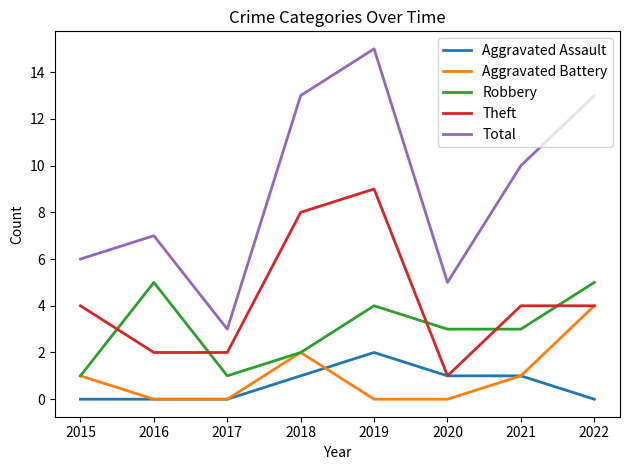

What are all the series names shown in the legend?

Aggravated Assault, Aggravated Battery, Robbery, Theft, Total